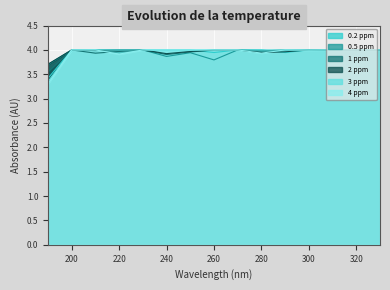

At which label does 3 ppm reach its minimum?

190